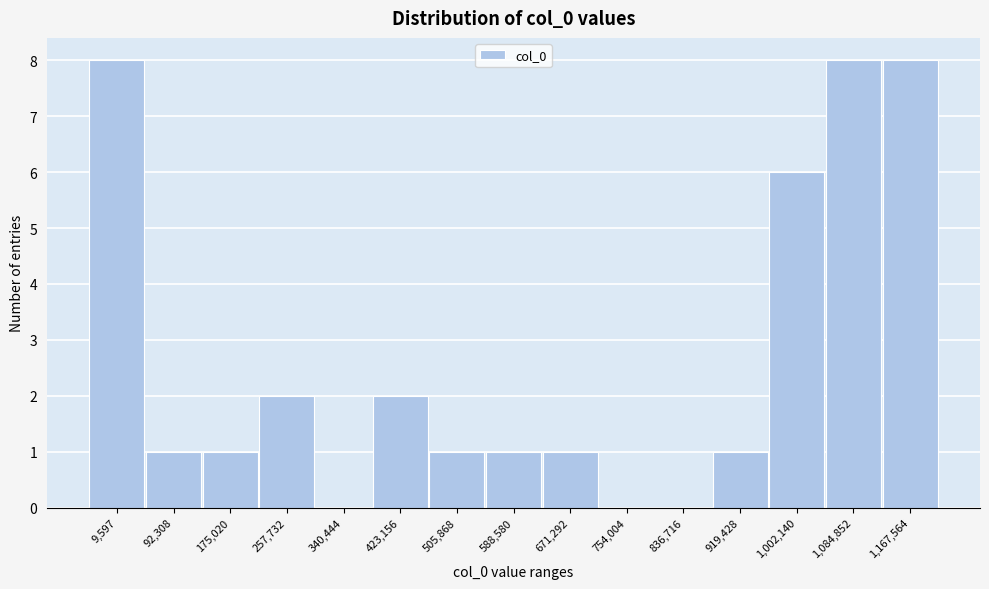

Reading left to right, what are all the values shown in this chart?

9,597=8	92,308=1	175,020=1	257,732=2	340,444=0	423,156=2	505,868=1	588,580=1	671,292=1	754,004=0	836,716=0	919,428=1	1,002,140=6	1,084,852=8	1,167,564=8